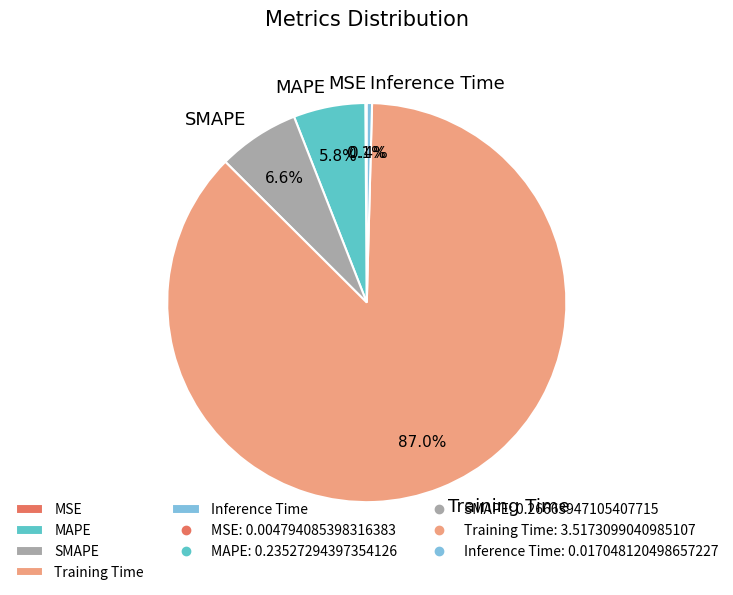

What is the largest slice in the pie chart?

Training Time